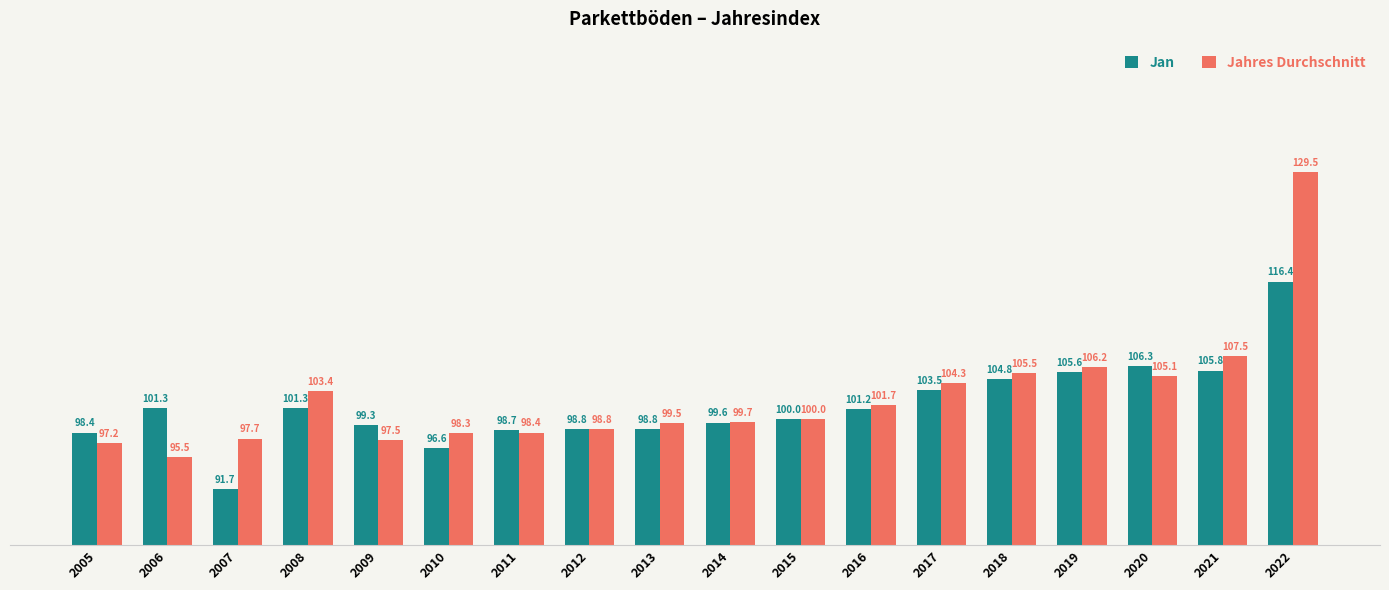

Reading left to right, transcribe all the data shown in this chart.

Jan: 98.4	101.3	91.7	101.3	99.3	96.6	98.7	98.8	98.8	99.6	100.0	101.2	103.5	104.8	105.6	106.3	105.8	116.4
Jahres Durchschnitt: 97.2	95.5	97.7	103.4	97.5	98.3	98.4	98.8	99.5	99.7	100.0	101.7	104.3	105.5	106.2	105.1	107.5	129.5